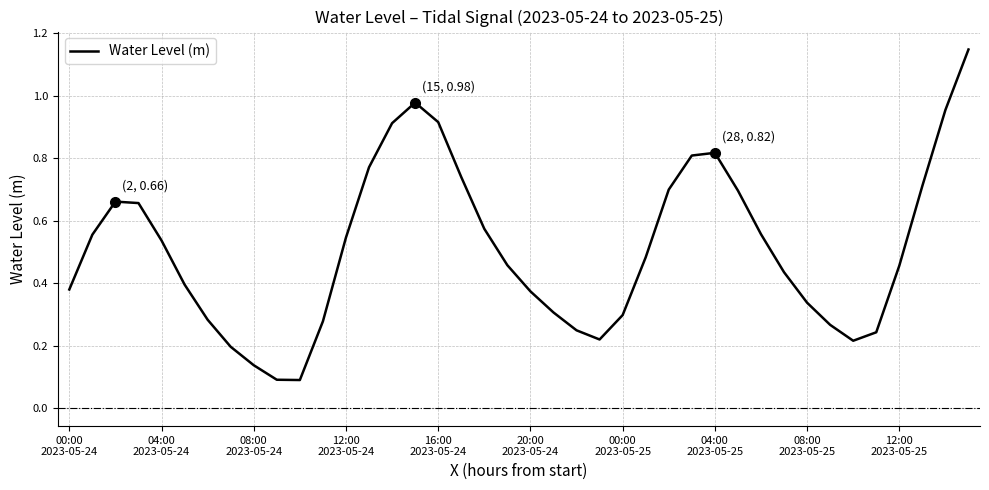

At which category does the chart reach its peak across all series?

39